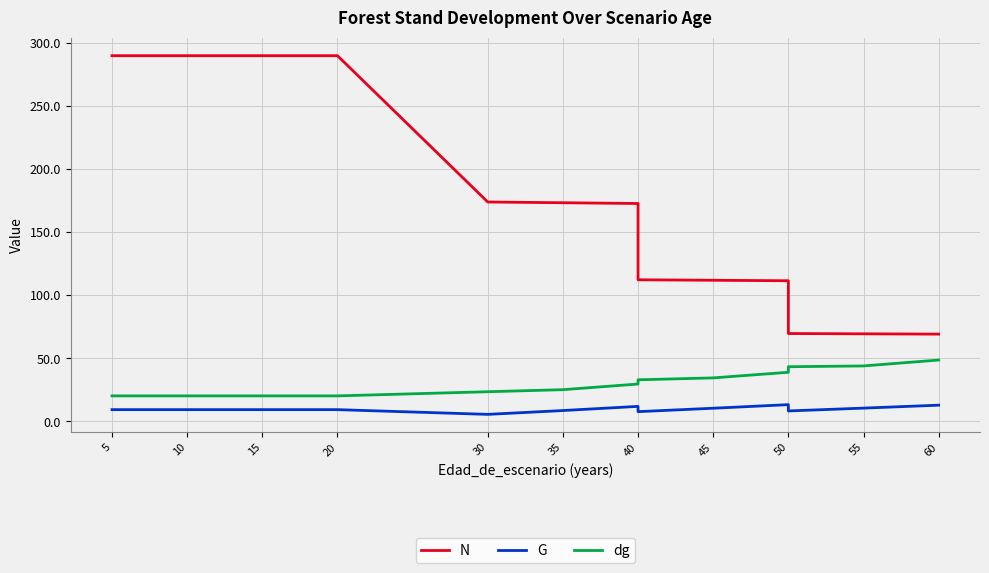

True or false: N has a value of 152.7 at 40.

False